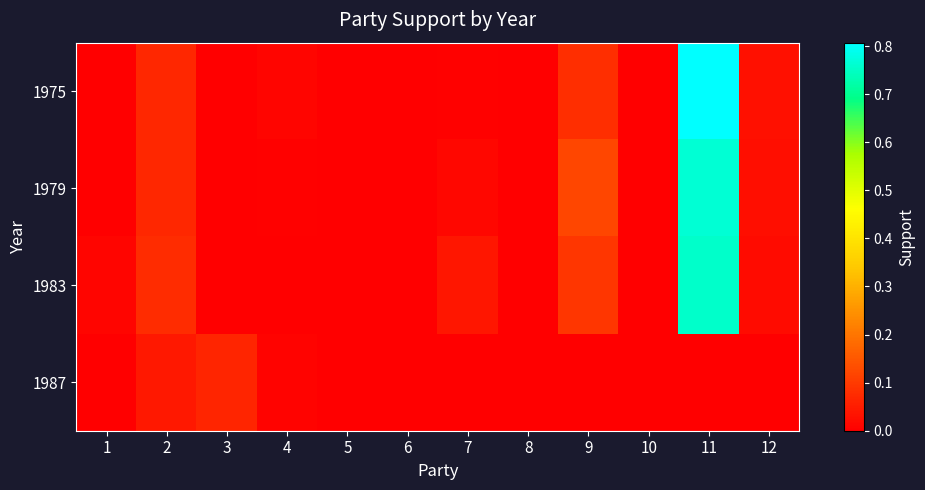

Reading left to right, extract all data points from this chart.

1975: 1=0.0	2=0.1	3=0.0	4=0.0	5=0.0	6=0.0	7=0.0	8=0.0	9=0.1	10=0.0	11=0.8	12=0.0
1979: 1=0.0	2=0.1	3=0.0	4=0.0	5=0.0	6=0.0	7=0.0	8=0.0	9=0.1	10=0.0	11=0.8	12=0.0
1983: 1=0.0	2=0.1	3=0.0	4=0.0	5=0.0	6=0.0	7=0.0	8=0.0	9=0.1	10=0.0	11=0.8	12=0.0
1987: 1=0.0	2=0.0	3=0.1	4=0.0	5=0.0	6=0.0	7=0.0	8=0.0	9=0.0	10=0.0	11=0.0	12=0.0